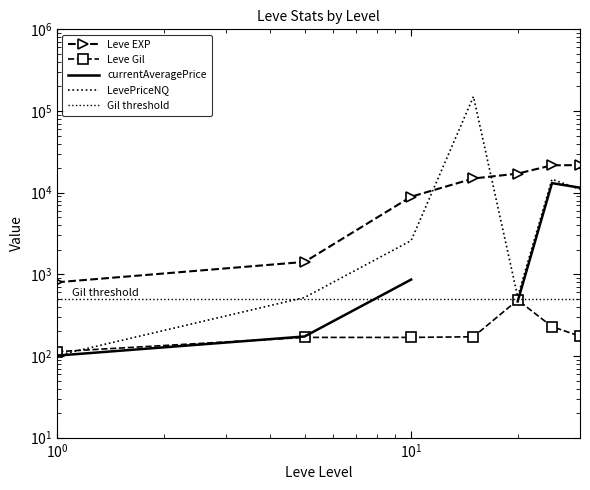

How many values in the Leve Gil series exceed 172?

3